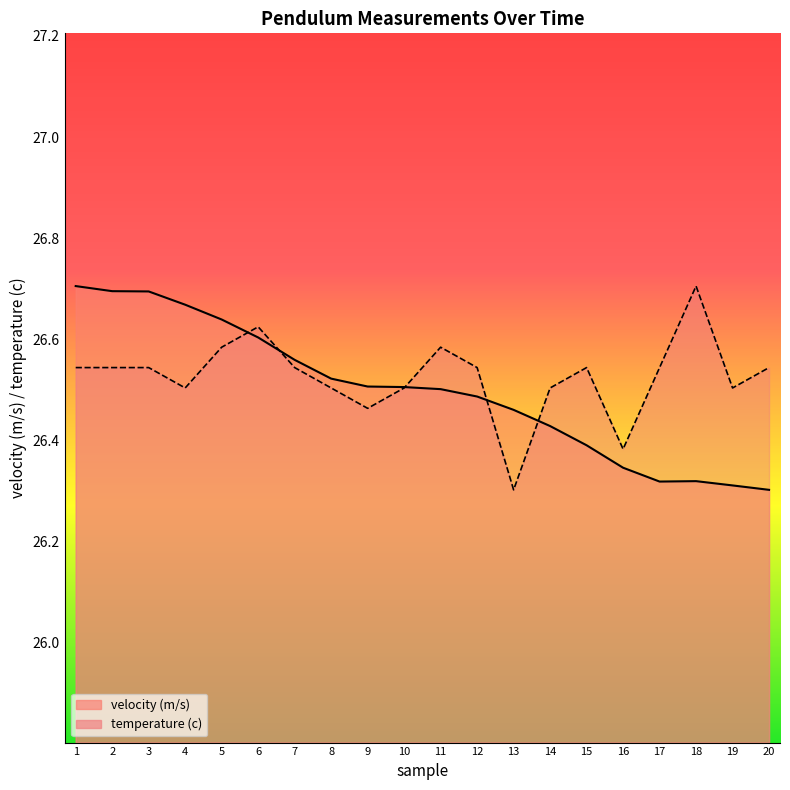

What is the difference between the second highest and second lowest values in the temperature (c) series?

0.2